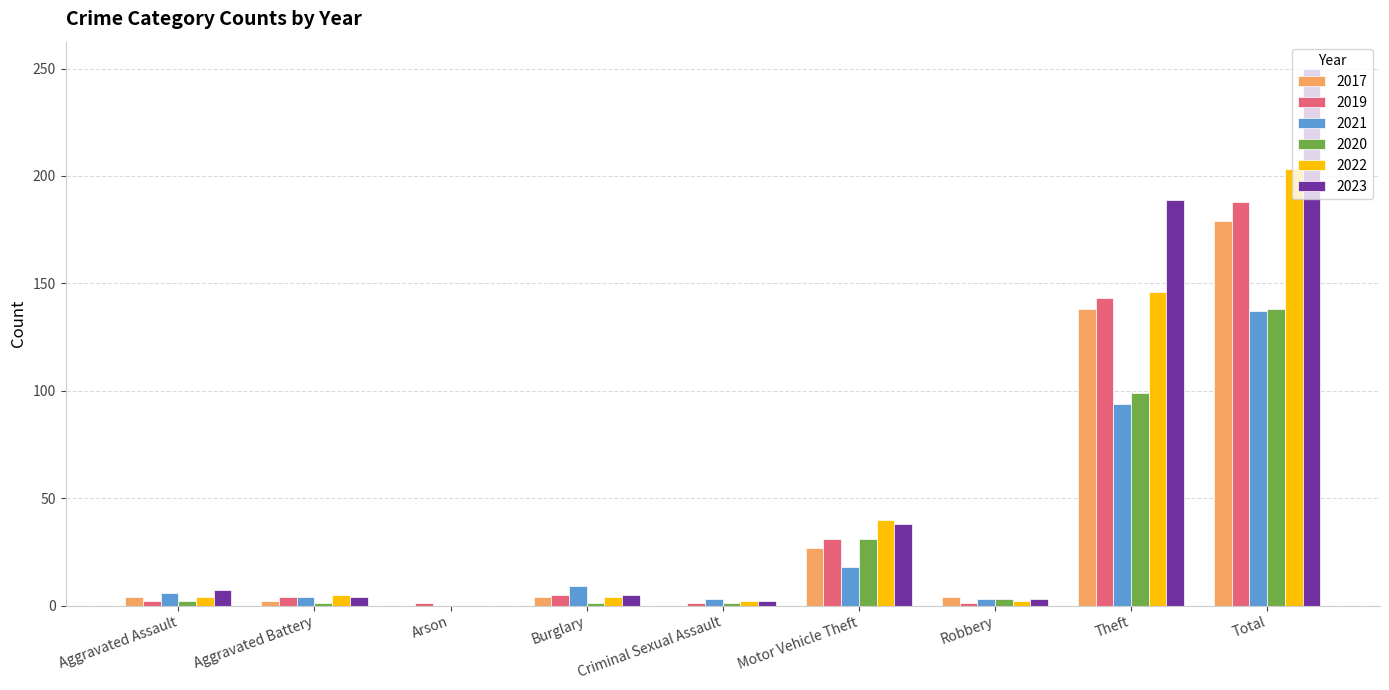

At which label is 2023 closest to 125?

Theft